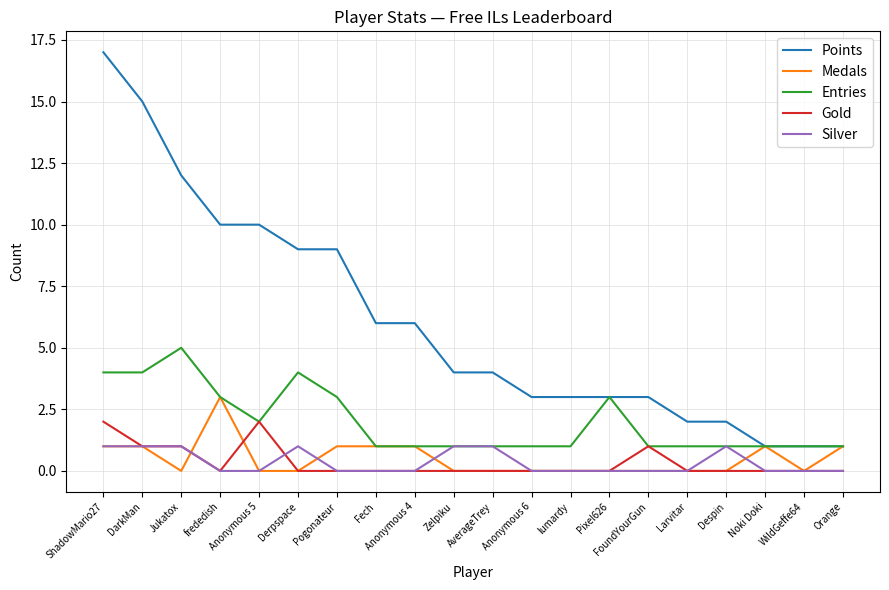

At which category is the sum across all series the highest?

ShadowMario27